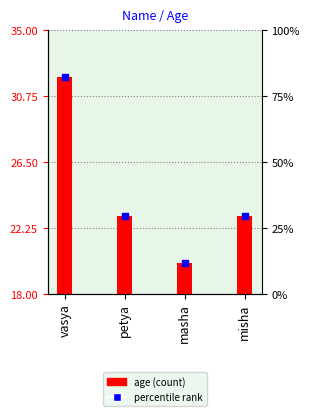

At how many categories does at least one series exceed 30?

1